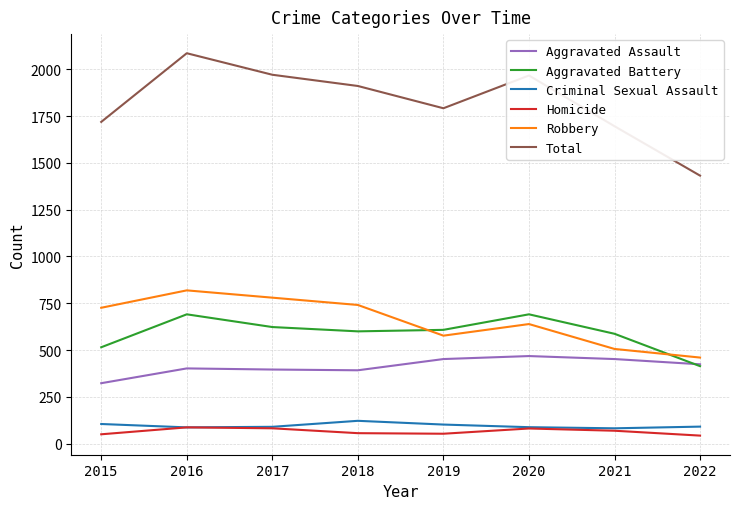

At which label does Aggravated Battery reach its minimum?

2022